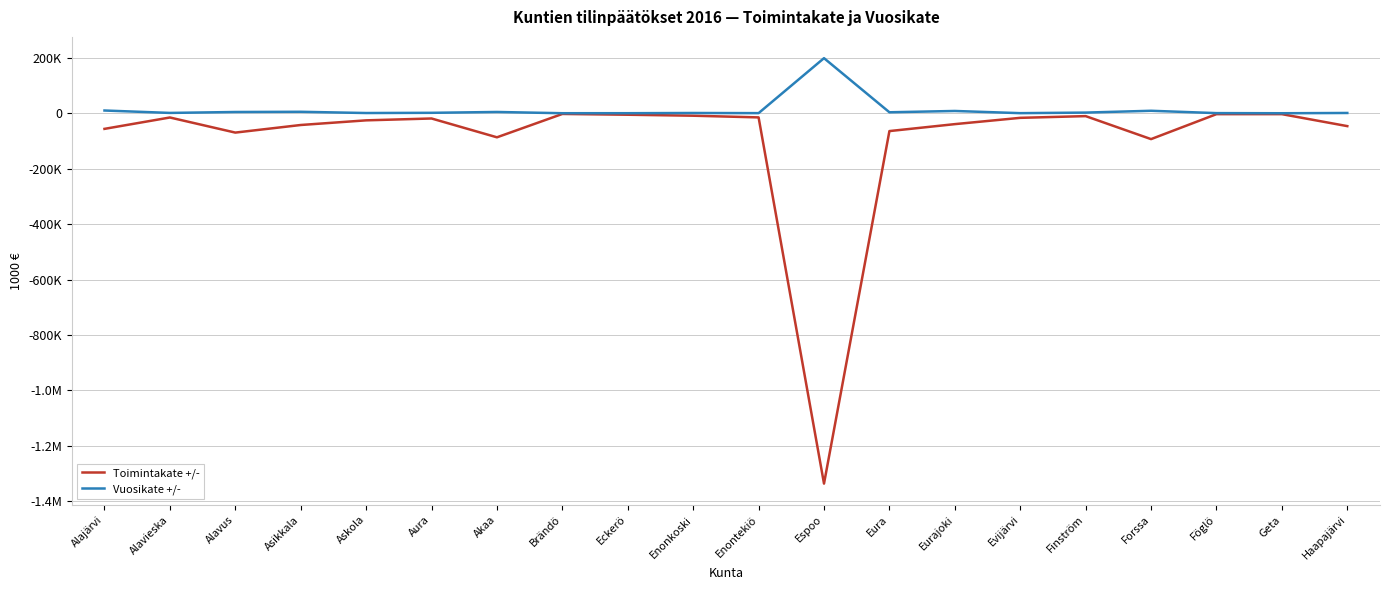

Which category has the highest value in the Toimintakate +/- series?

Brändö